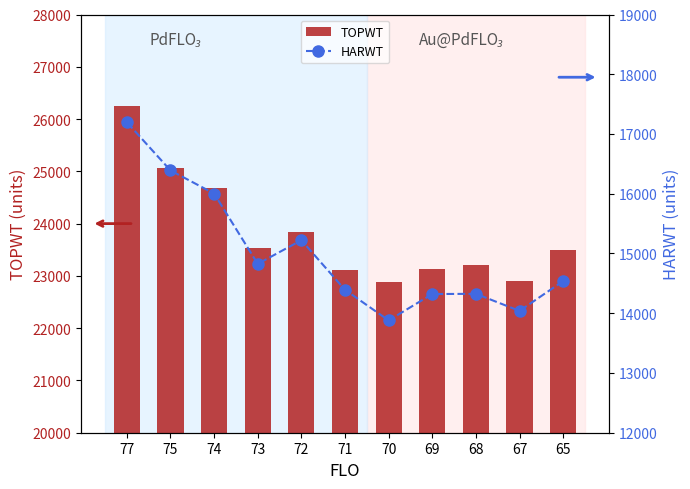

Which category has the lowest value in the TOPWT series?

70